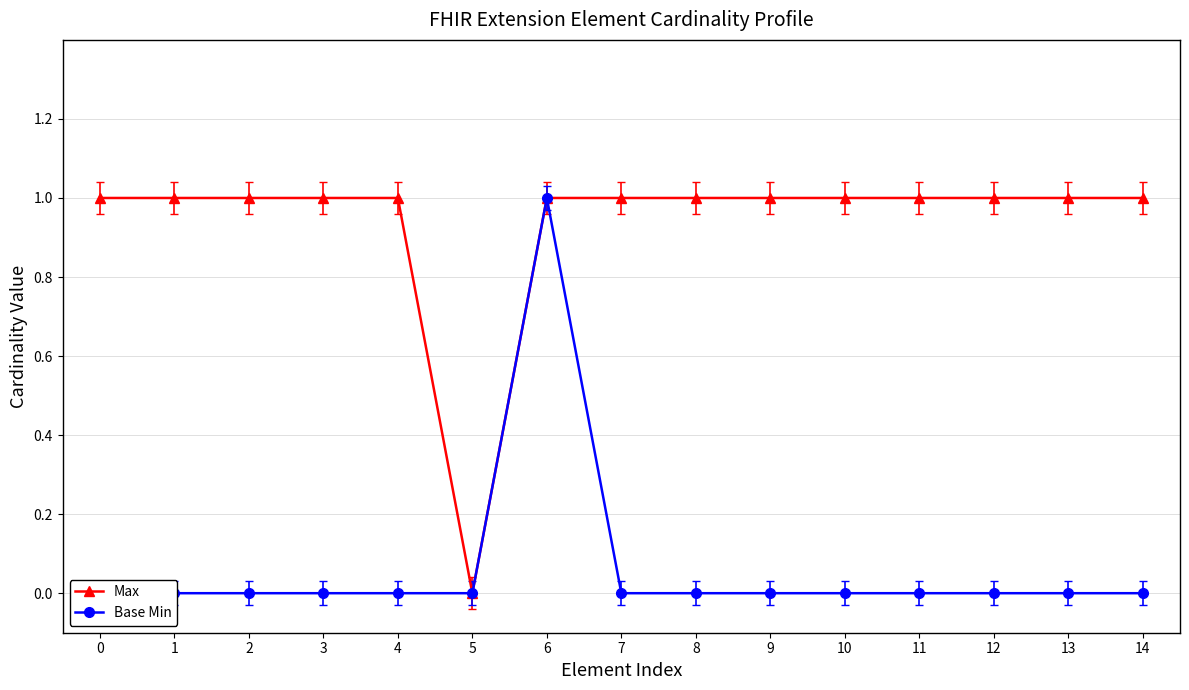

What is the sum of all Max values?

14